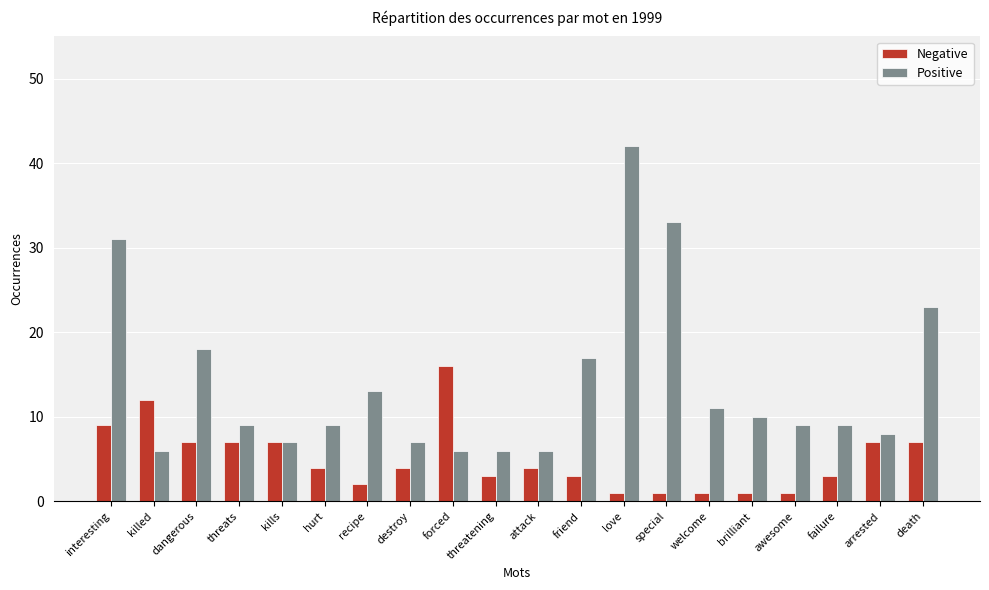

What is the difference between the Positive values at arrested and hurt?

1